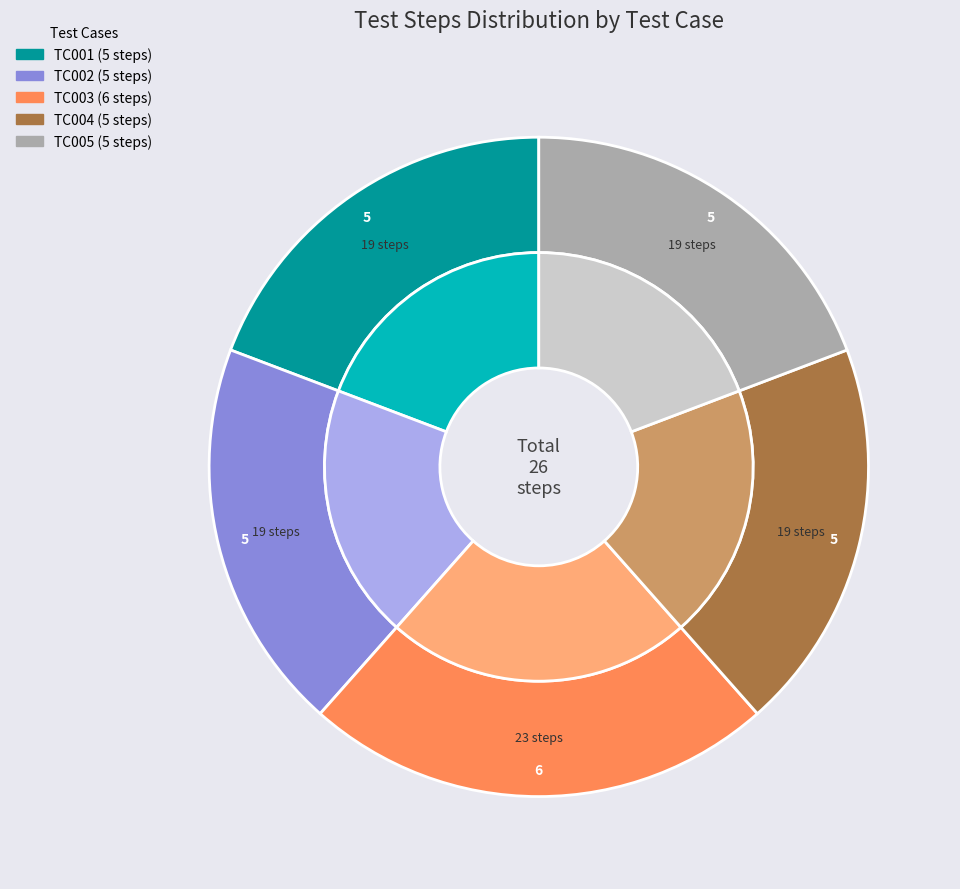

How many slices are in this pie chart?

5